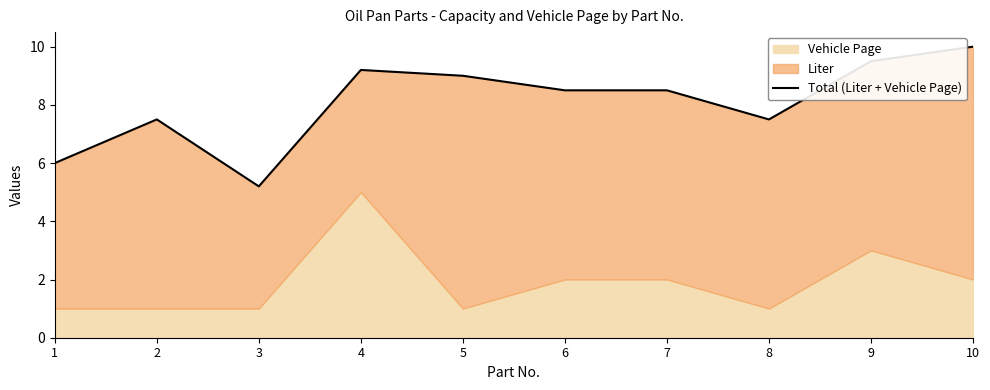

How many lines are shown in the chart?

1